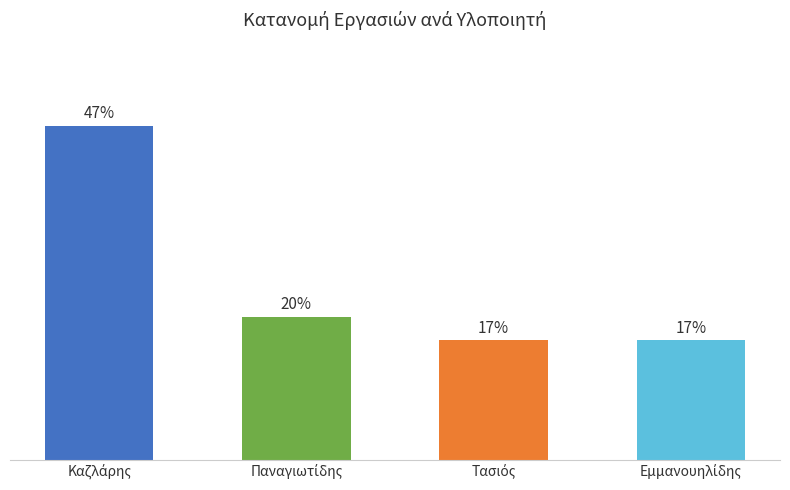

List the labels in order of value, smallest first.

Τασιός, Εμμανουηλίδης, Παναγιωτίδης, Καζλάρης